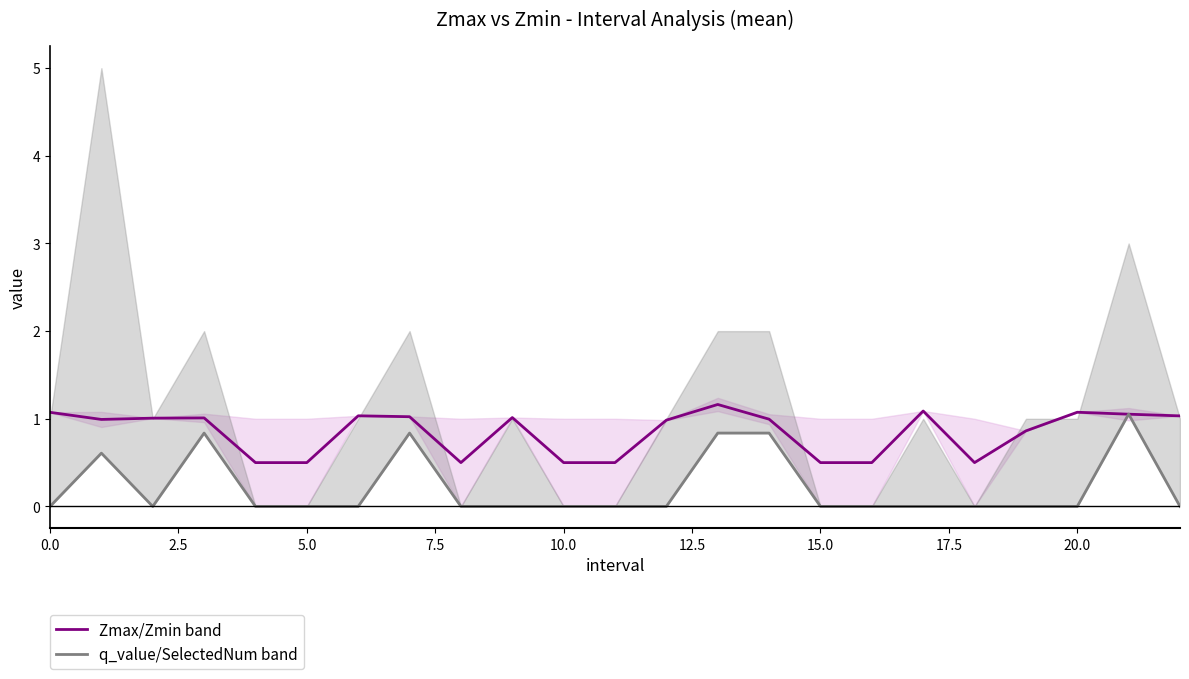

How many lines are shown in the chart?

2